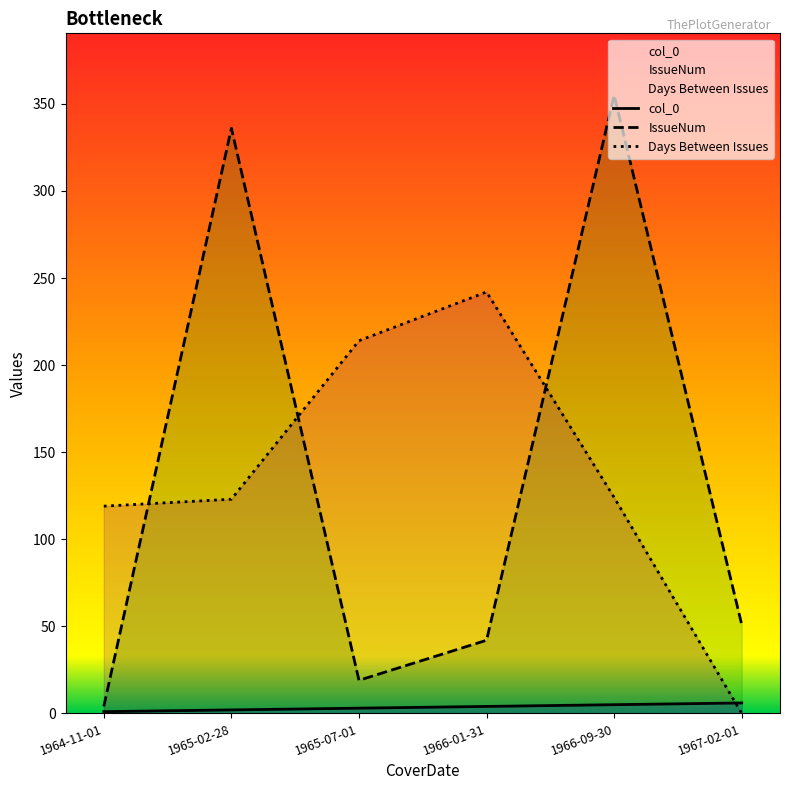

True or false: IssueNum has a value of 19 at 1965-07-01.

True